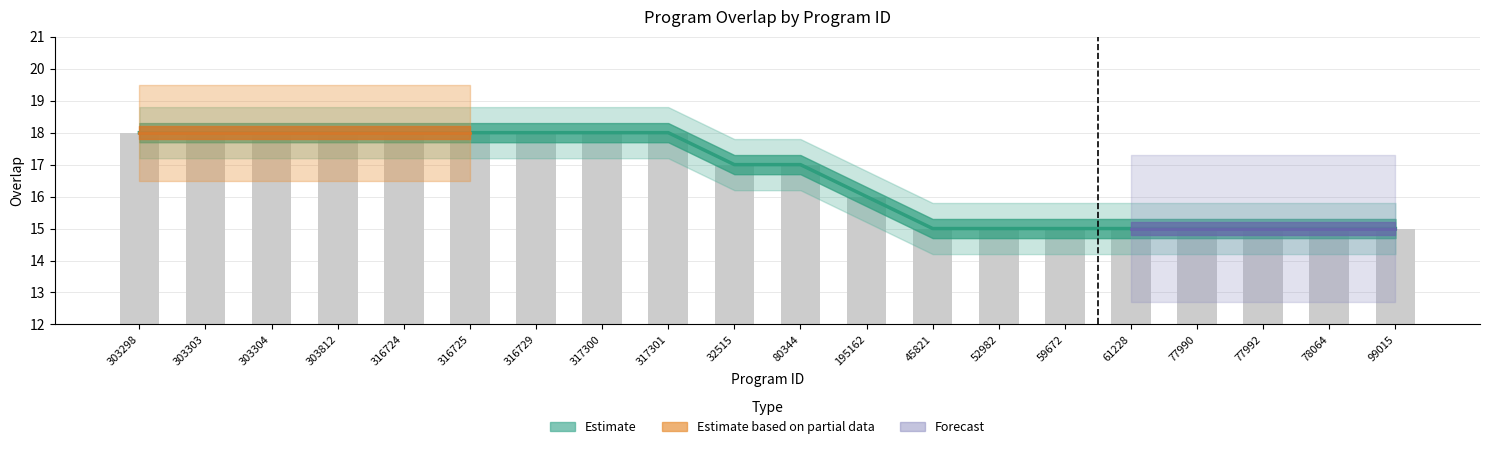

Which has a higher value, 316725 or 45821?

316725